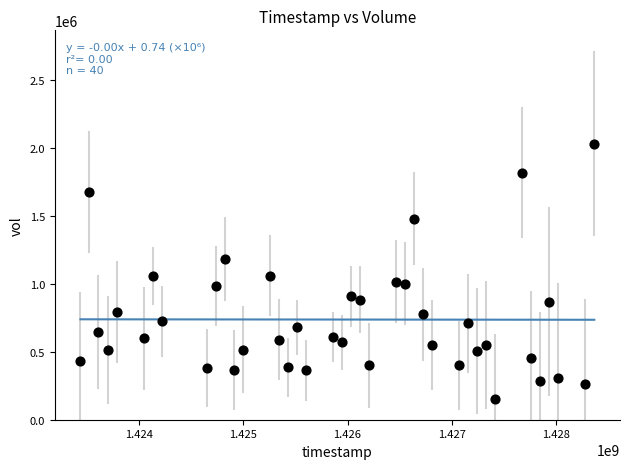

What is the range of Y values (max minus min)?

1882000